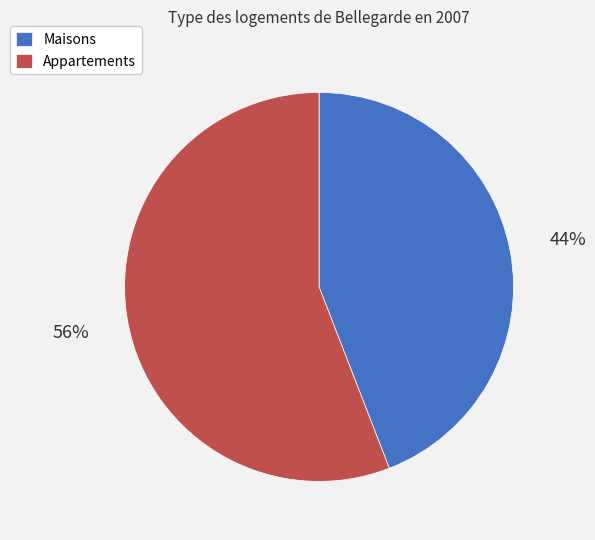

What percentage is the Maisons slice, to the nearest percent?

44%